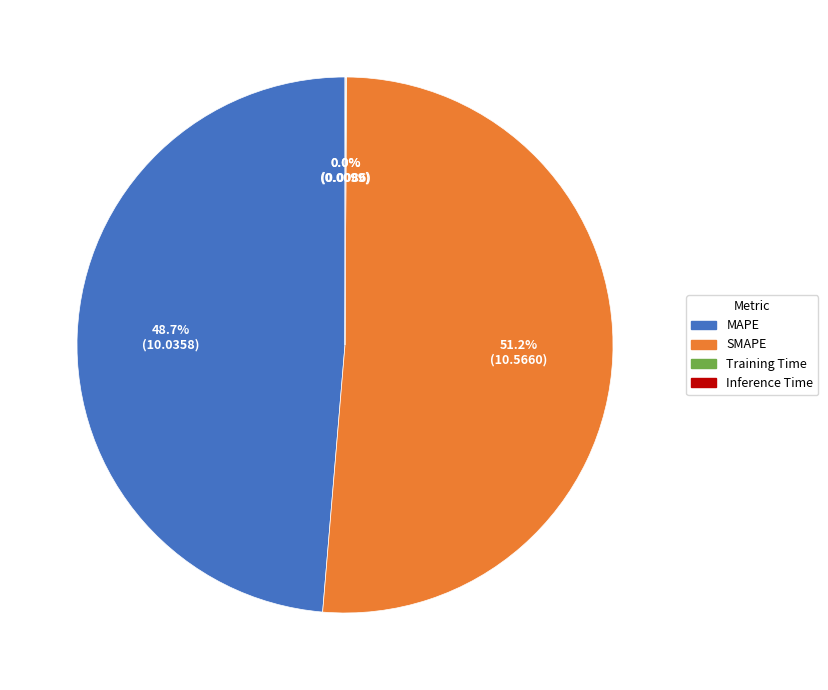

Is there any slice that represents more than half of the pie?

Yes